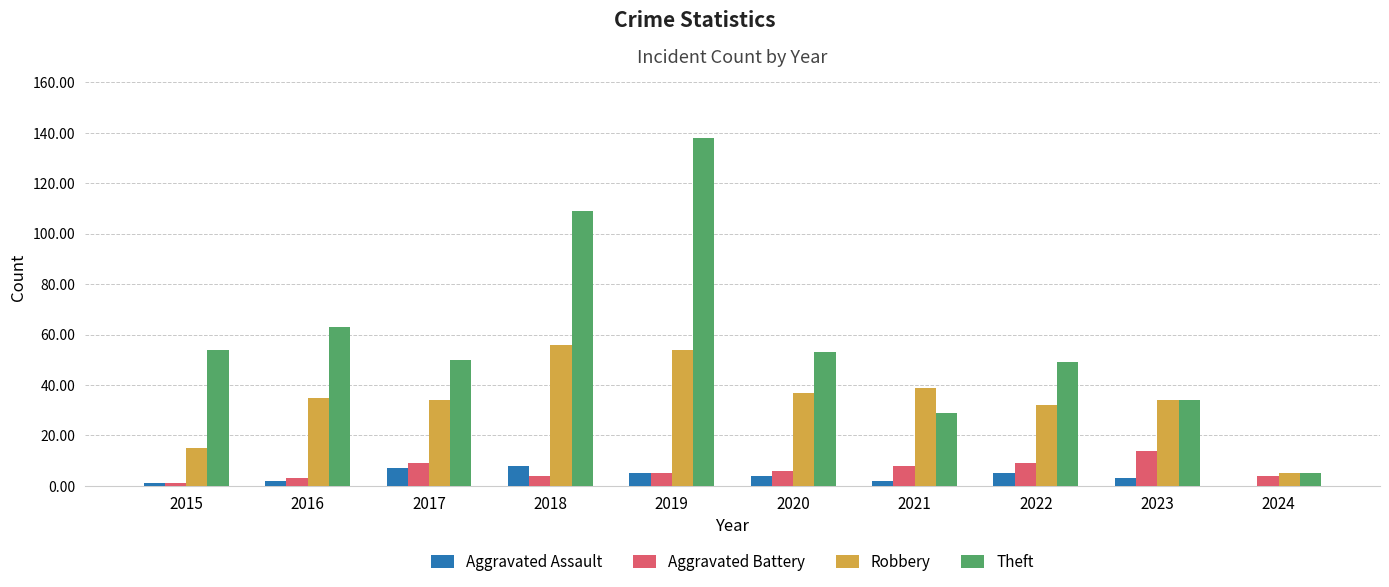

Reading left to right, extract all data points from this chart.

Aggravated Assault: 1	2	7	8	5	4	2	5	3	0
Aggravated Battery: 1	3	9	4	5	6	8	9	14	4
Robbery: 15	35	34	56	54	37	39	32	34	5
Theft: 54	63	50	109	138	53	29	49	34	5